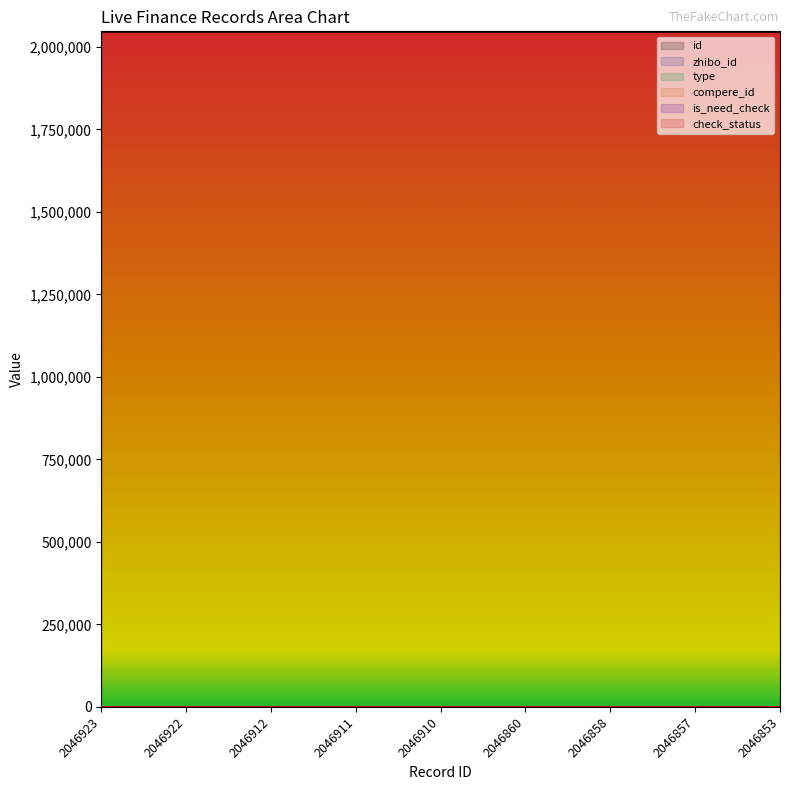

At how many categories does at least one series exceed 2022151?

9